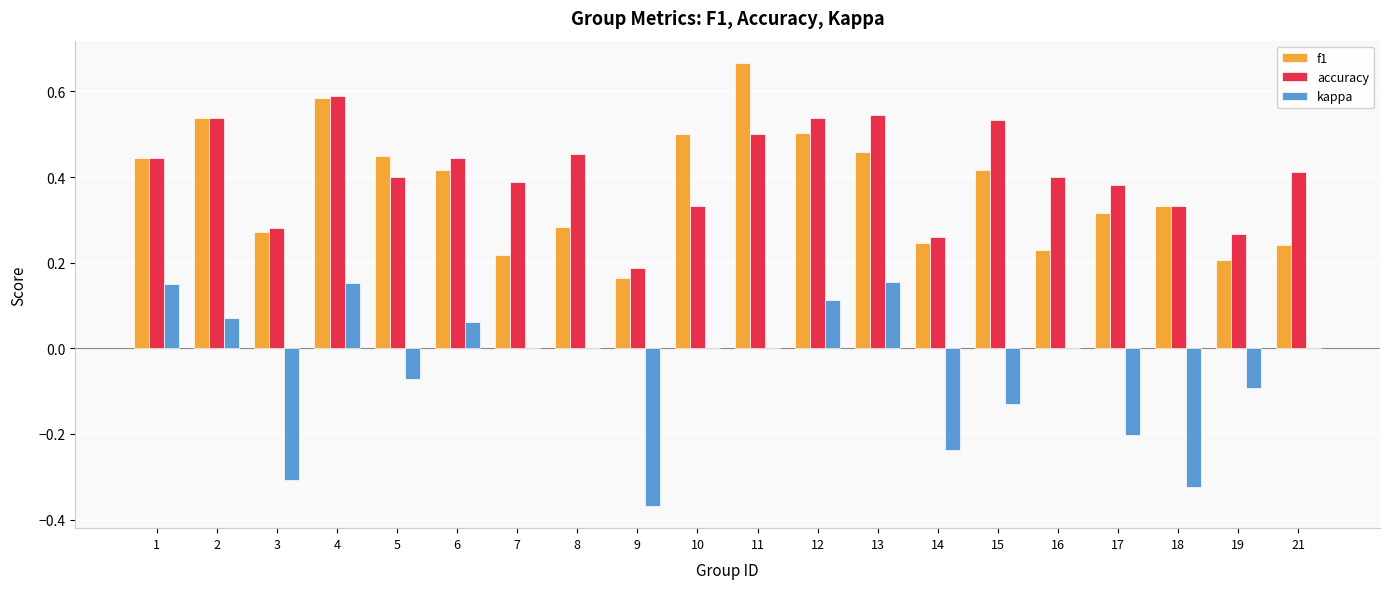

The f1 series shows 0.2 at 9. True or false?

True